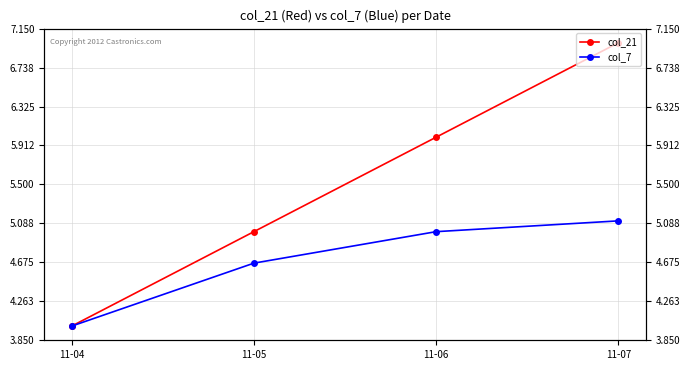

Reading left to right, extract all data points from this chart.

col_21: 4.0	5.0	6.0	7.0
col_7: 4.0	4.7	5.0	5.1